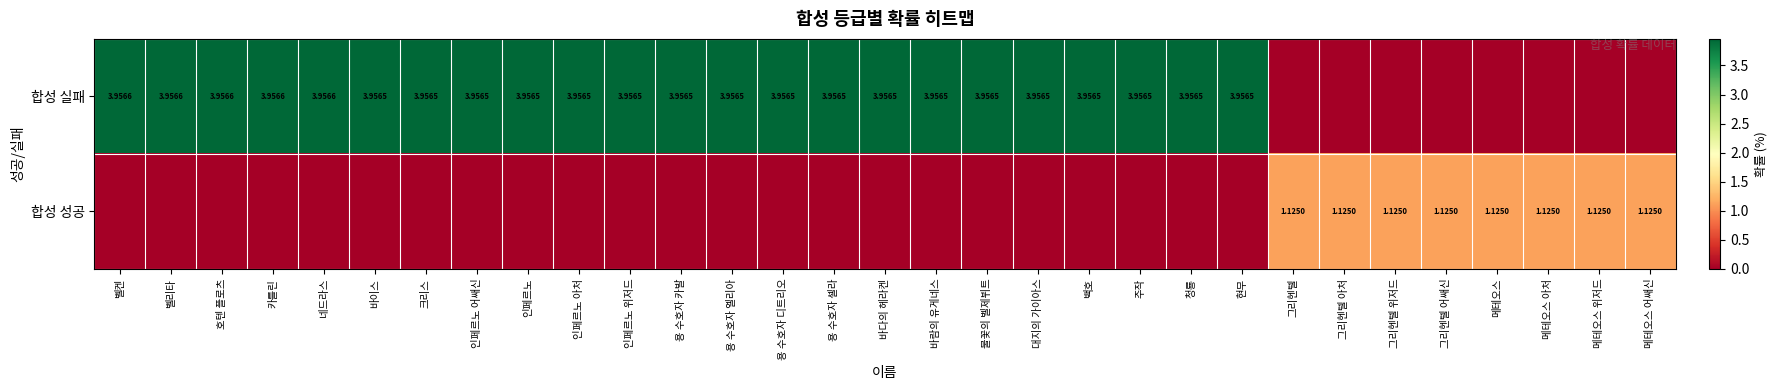

Rank the categories by 합성 실패 value from highest to lowest.

벨켄, 벨리타, 호텐 플로츠, 카를린, 네드라스, 바이스, 크리스, 인페르노 어쌔신, 인페르노, 인페르노 아처, 인페르노 위저드, 용 수호자 카발, 용 수호자 엘리아, 용 수호자 디트리오, 용 수호자 셀라, 바다의 헤라켄, 바람의 유게네스, 불꽃의 벨제뷔트, 대지의 가이아스, 백호, 주작, 청룡, 현무, 그리헨텔, 그리헨텔 아처, 그리헨텔 위저드, 그리헨텔 어쌔신, 메테오스, 메테오스 아처, 메테오스 위저드, 메테오스 어쌔신